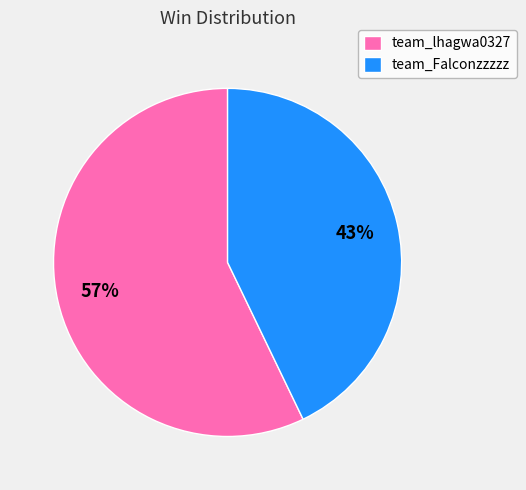

Which slice is the largest?

team_lhagwa0327